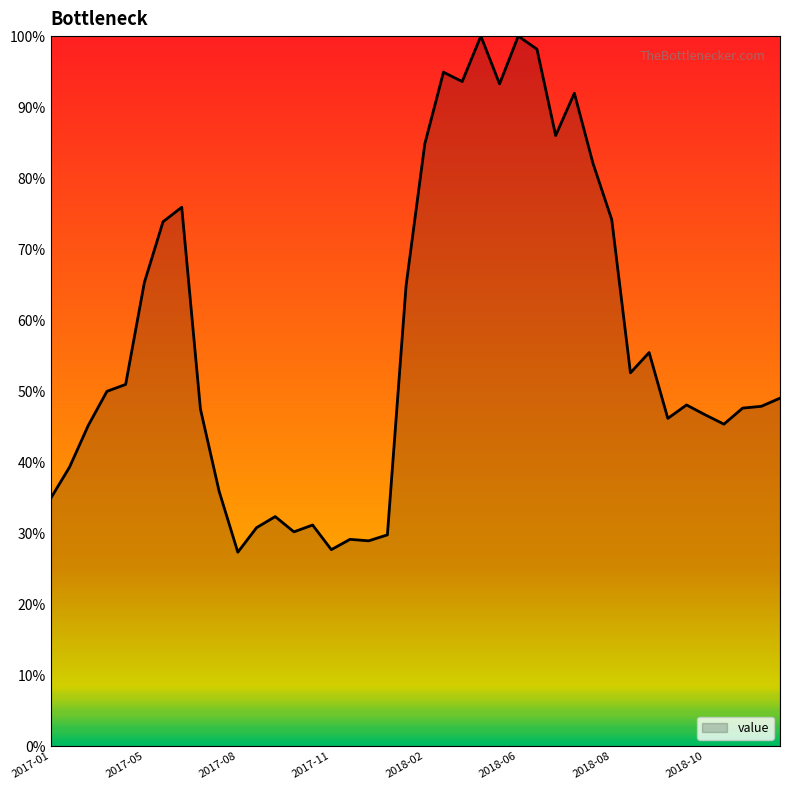

What is the maximum value shown in the chart?

100.0